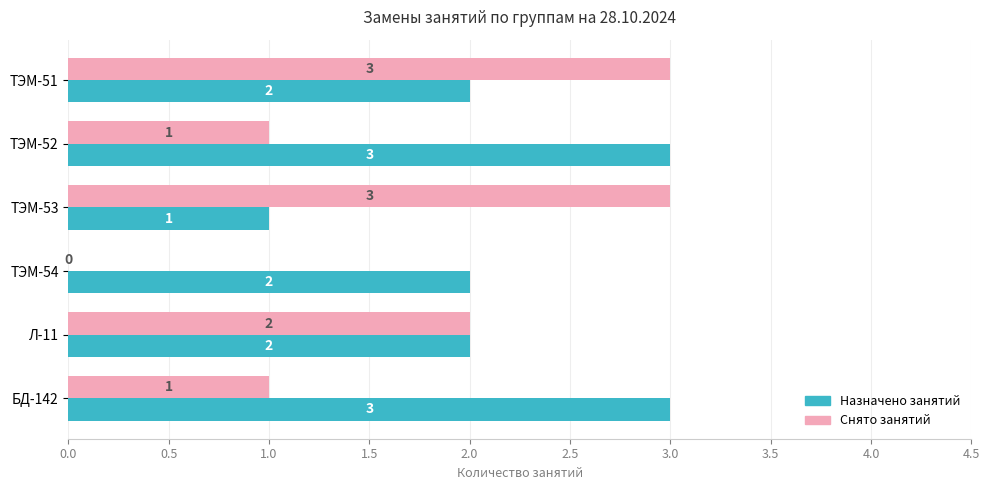

The Снято занятий series shows 3 at ТЭМ-51. True or false?

True